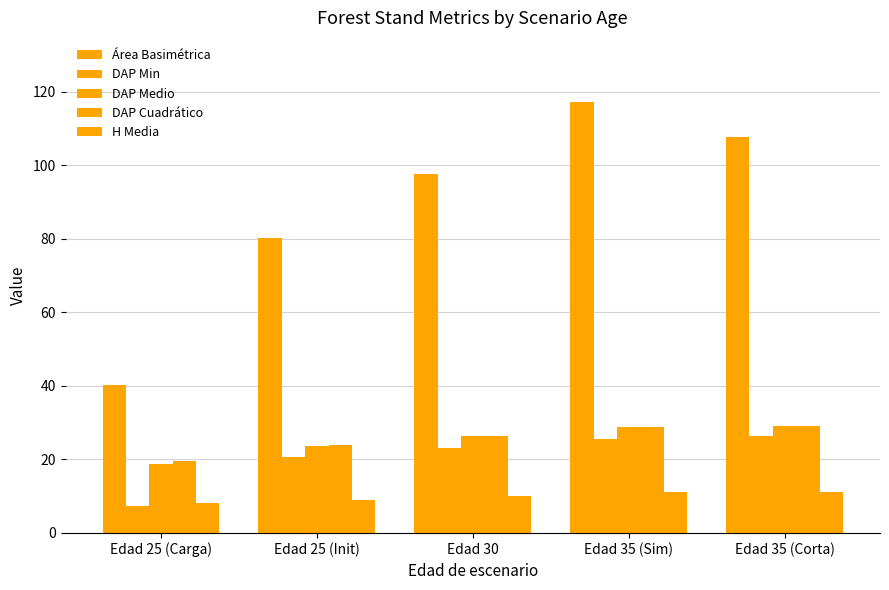

Is it true that Área Basimétrica equals 40.2 at Edad 25 (Carga)?

True